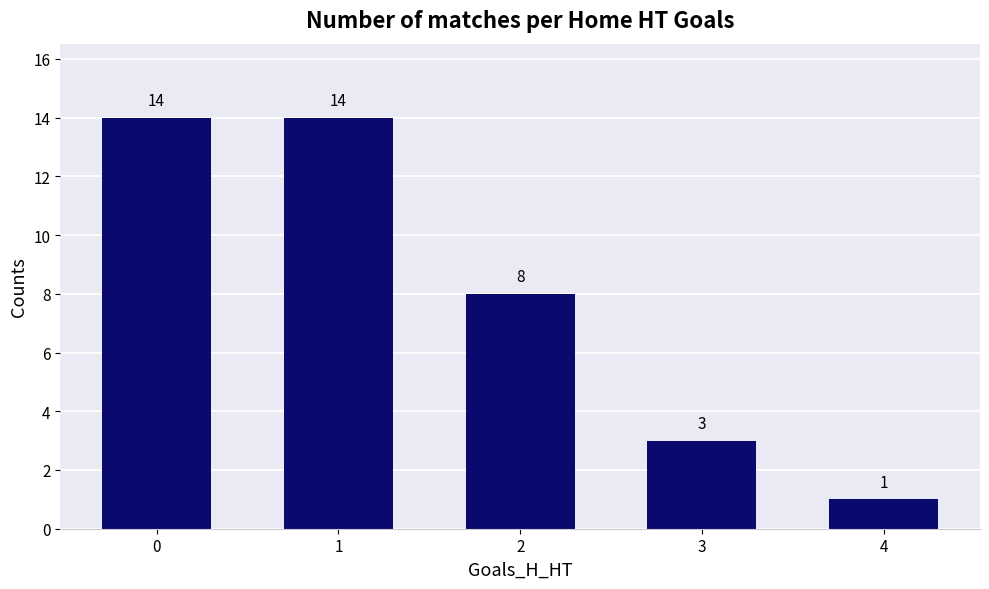

What is the smallest value displayed?

1